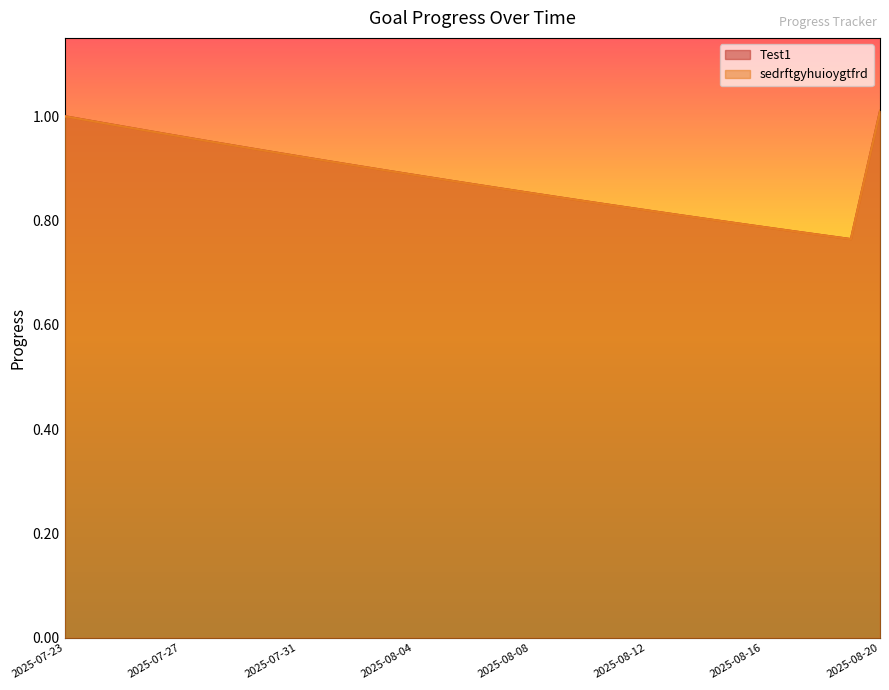

What is the label of the 9th point from the left?

2025-07-31